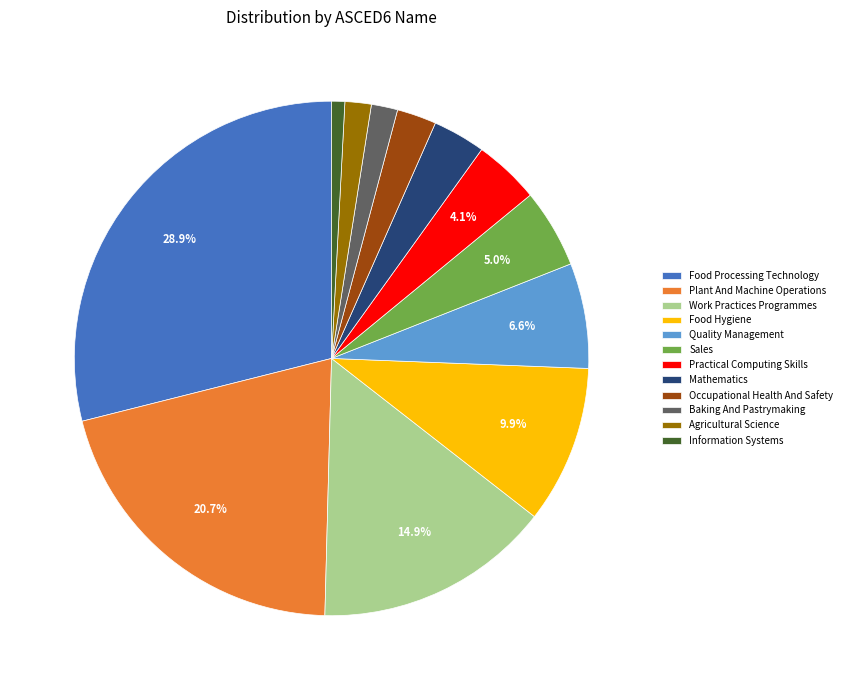

To the nearest percent, what is the difference between the Plant And Machine Operations and Baking And Pastrymaking slice percentages?

19%